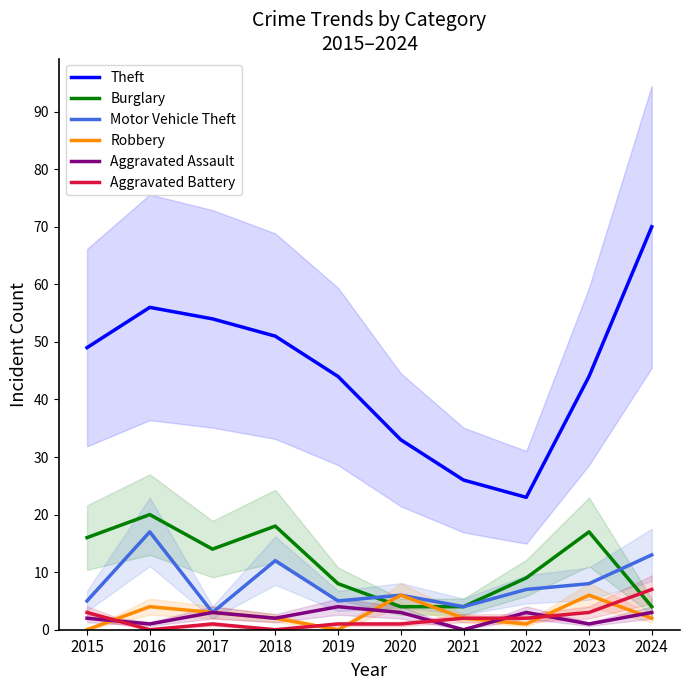

Where do Burglary and Robbery first cross each other?

2019 and 2020